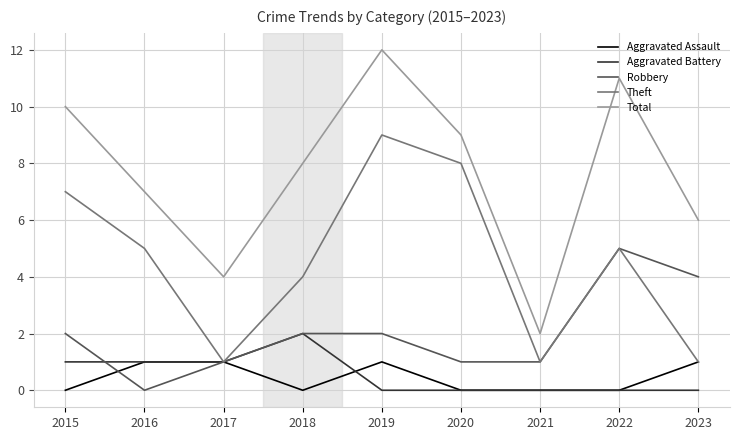

Reading right to left, what are all the values shown in this chart?

Aggravated Assault: 2023=1	2022=0	2021=0	2020=0	2019=1	2018=0	2017=1	2016=1	2015=0
Aggravated Battery: 2023=0	2022=0	2021=0	2020=0	2019=0	2018=2	2017=1	2016=1	2015=1
Robbery: 2023=4	2022=5	2021=1	2020=1	2019=2	2018=2	2017=1	2016=0	2015=2
Theft: 2023=1	2022=5	2021=1	2020=8	2019=9	2018=4	2017=1	2016=5	2015=7
Total: 2023=6	2022=11	2021=2	2020=9	2019=12	2018=8	2017=4	2016=7	2015=10